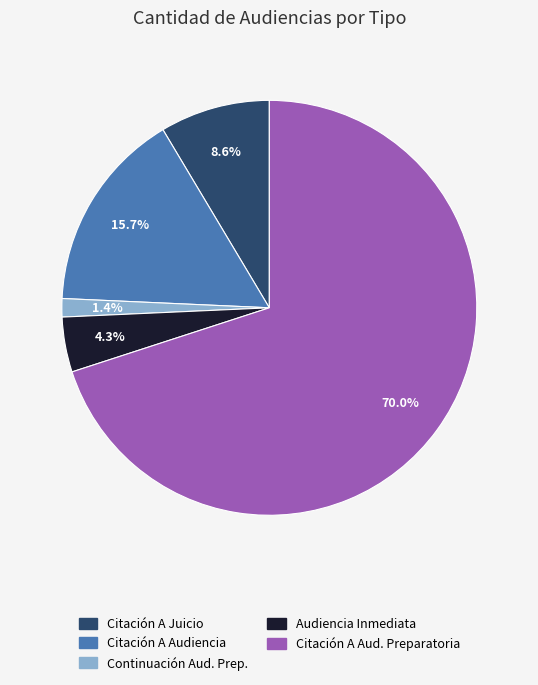

Does any single category account for the majority?

Yes